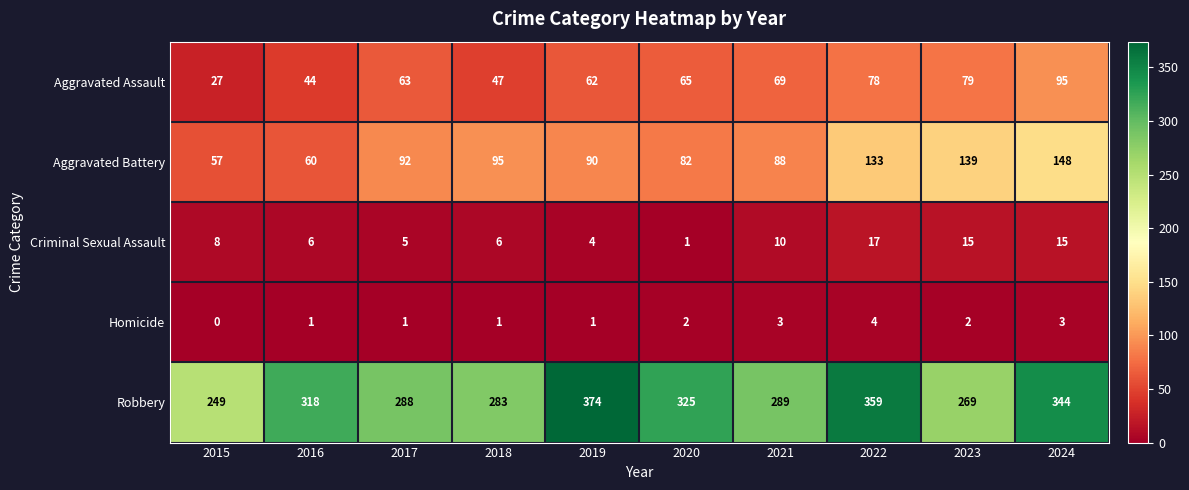

Rank the series at 2022 from lowest to highest value.

Homicide, Criminal Sexual Assault, Aggravated Assault, Aggravated Battery, Robbery